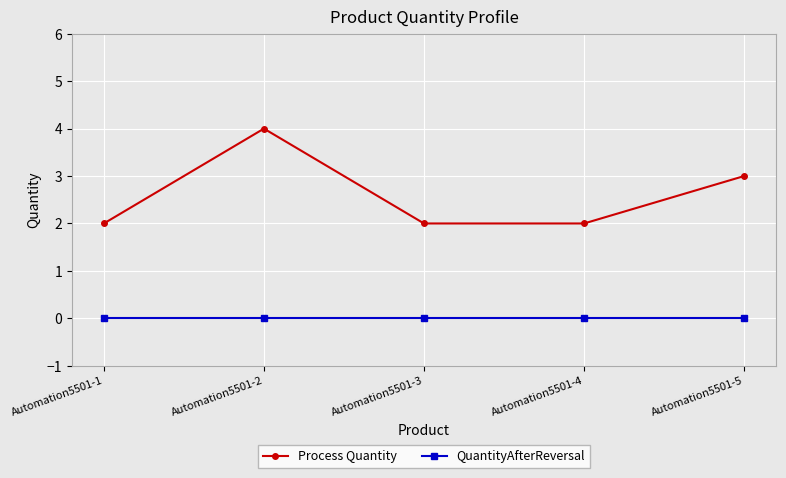

Reading left to right, transcribe all the data shown in this chart.

Process Quantity: Automation5501-1=2	Automation5501-2=4	Automation5501-3=2	Automation5501-4=2	Automation5501-5=3
QuantityAfterReversal: Automation5501-1=0	Automation5501-2=0	Automation5501-3=0	Automation5501-4=0	Automation5501-5=0